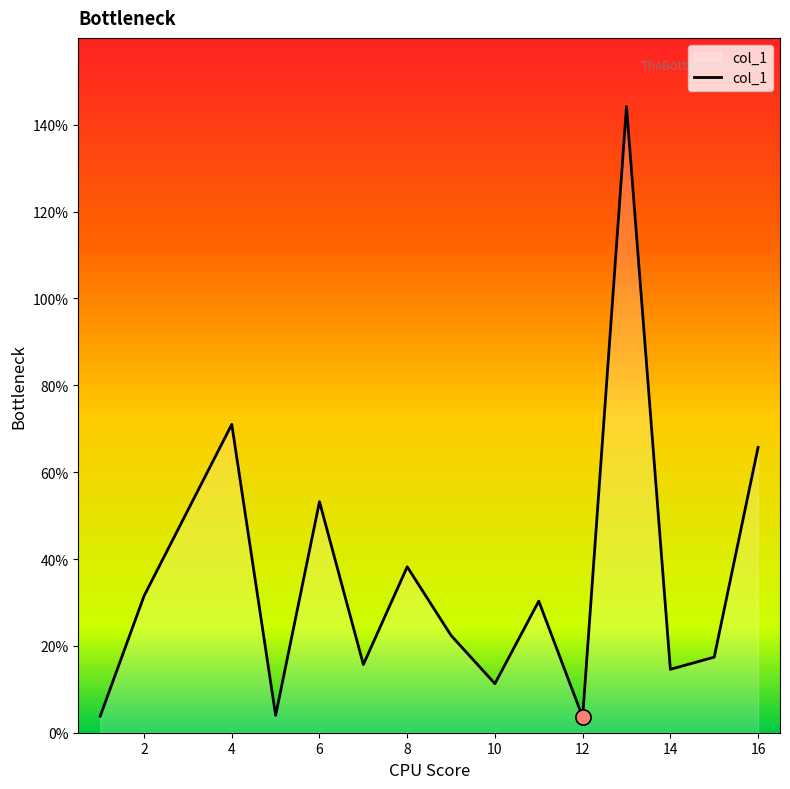

What is the maximum value shown in the chart?

144.2